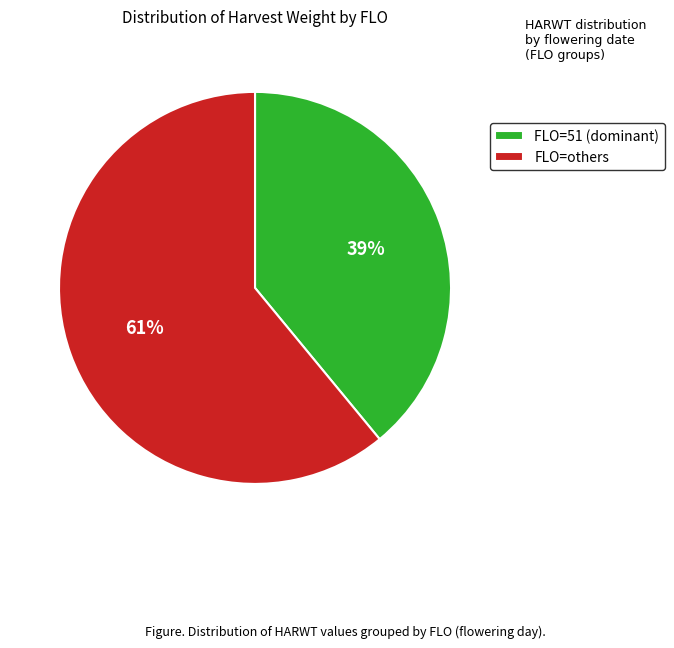

Does any single category account for the majority?

Yes